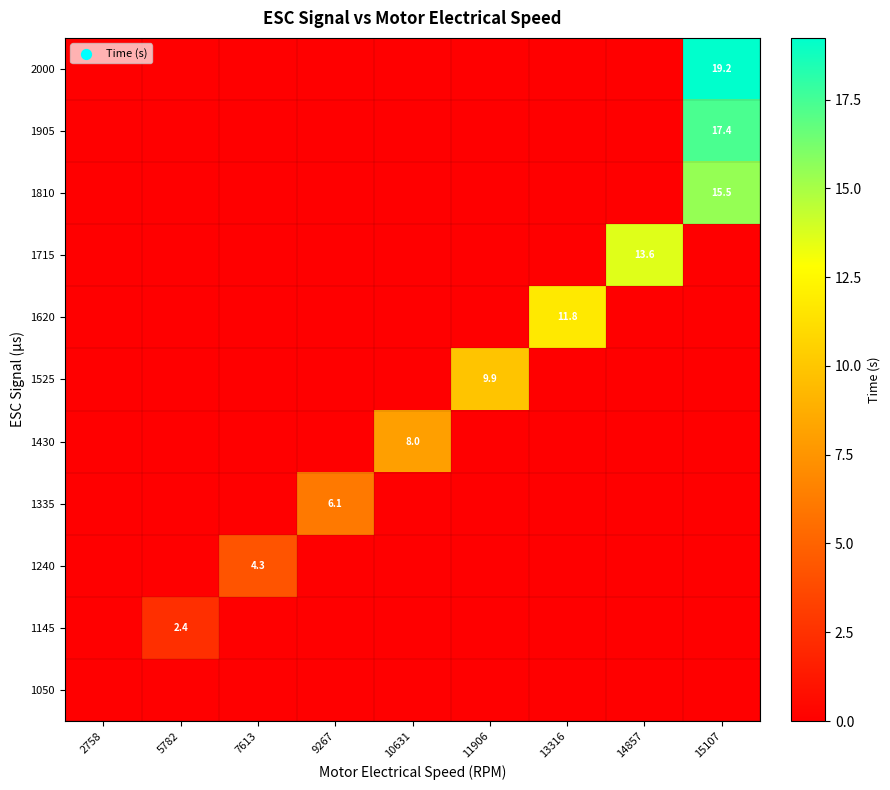

True or false: 1620 has a value of 19.6 at 13316.

False